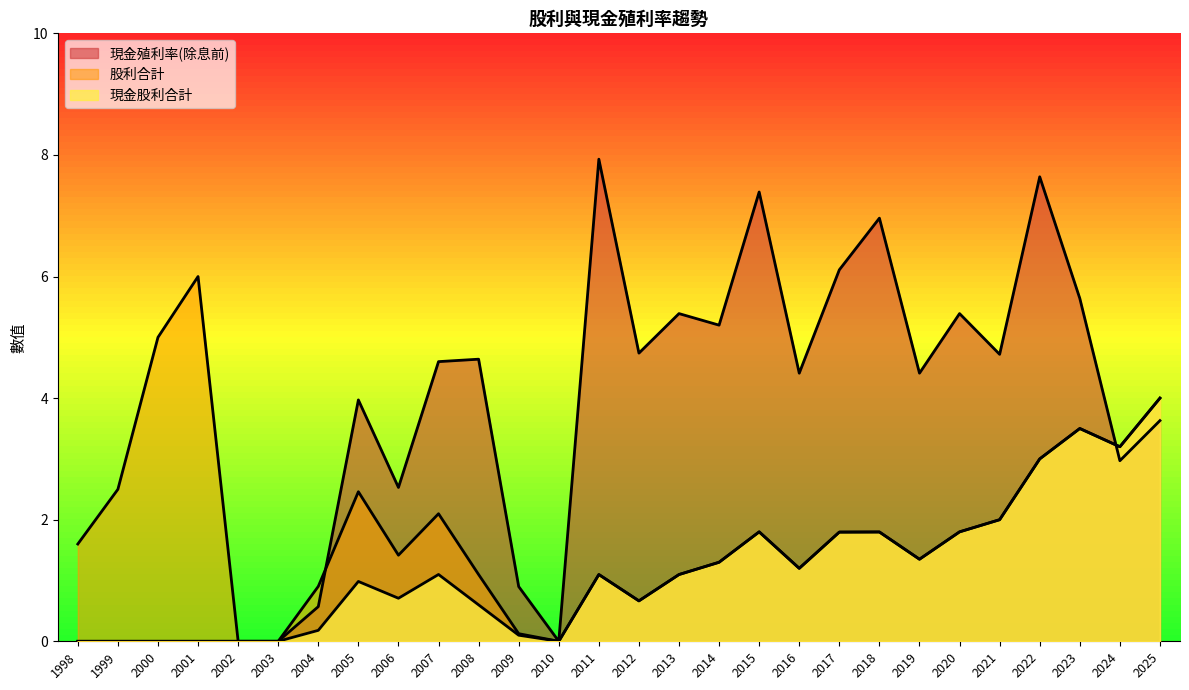

How many lines are shown in the chart?

3